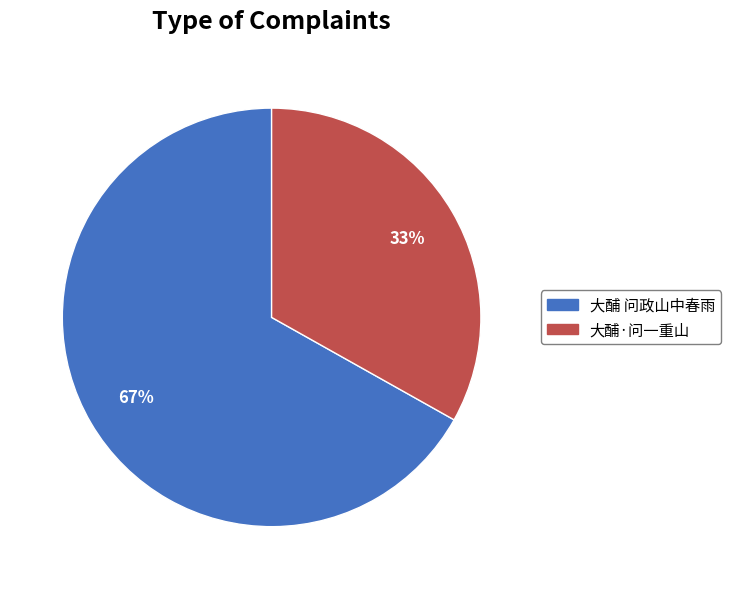

How many segments does this pie chart have?

2